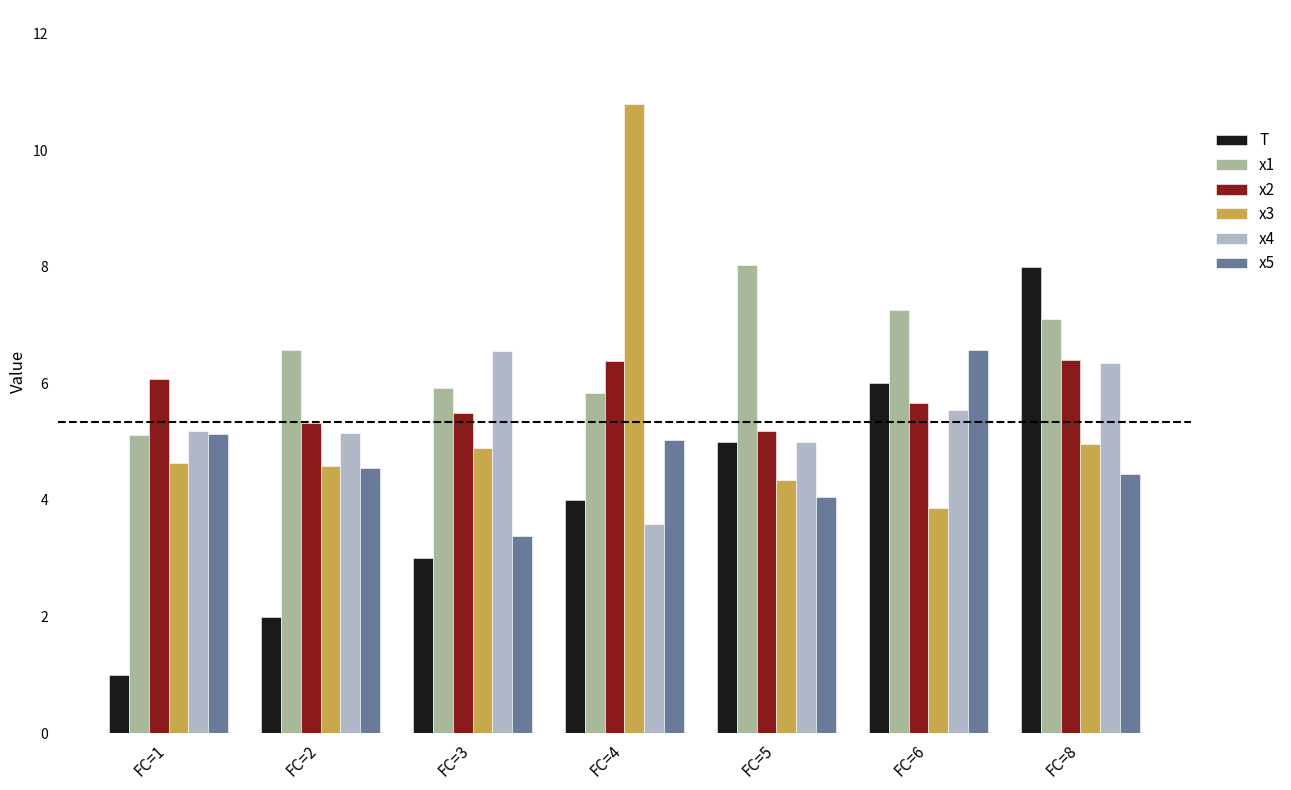

At which category does the chart reach its peak across all series?

FC=4